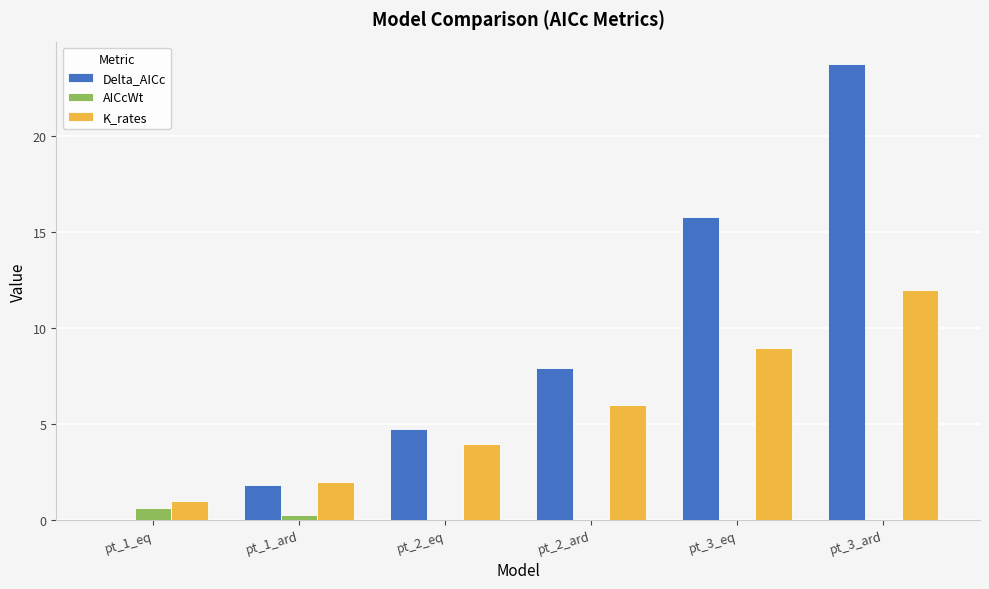

Which category has the highest value across all series?

pt_3_ard